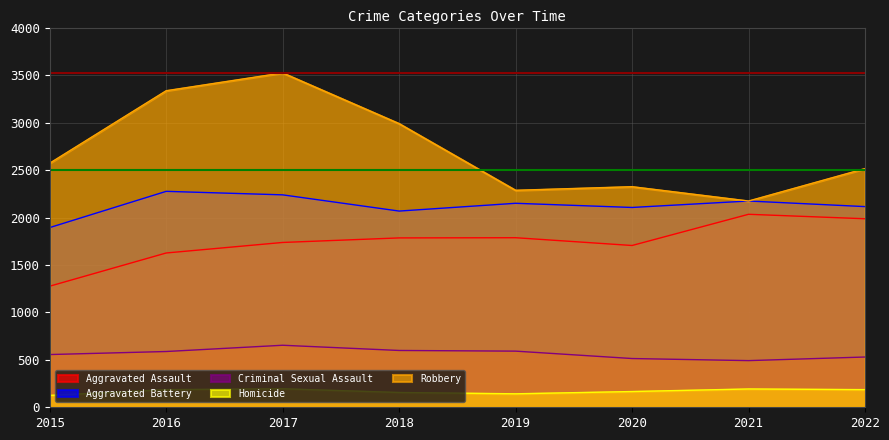

What is the spread (max minus min) of values at 2018?

2835